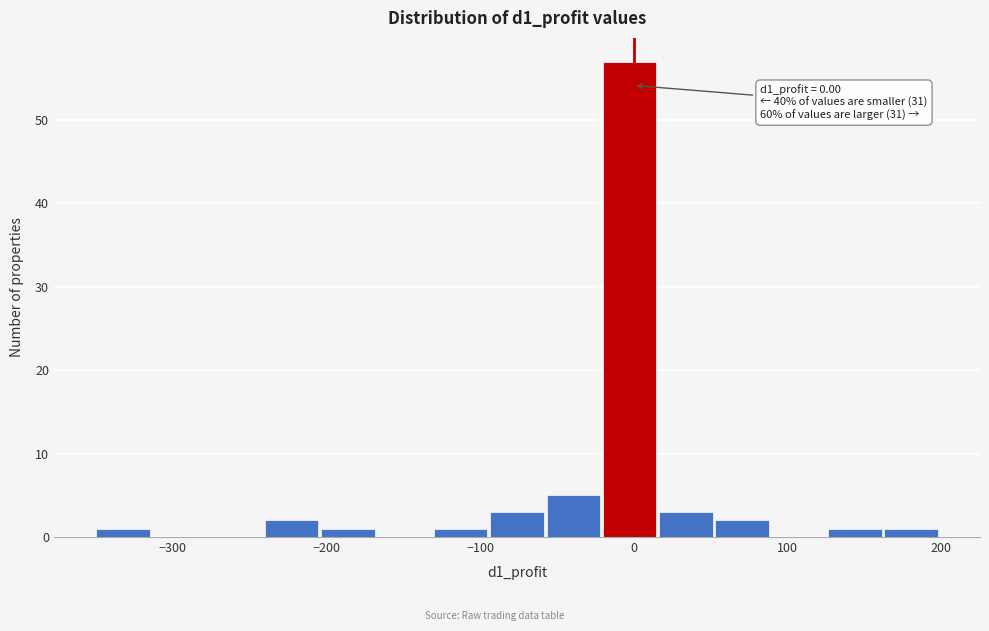

Read against the x-axis, roughly where is the centre of the tallest bar?

0